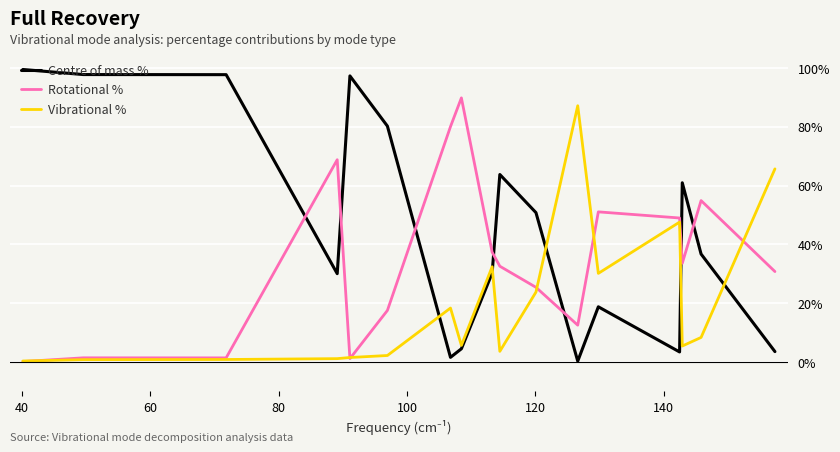

True or false: Vibrational % and Centre of mass % intersect in this chart.

True